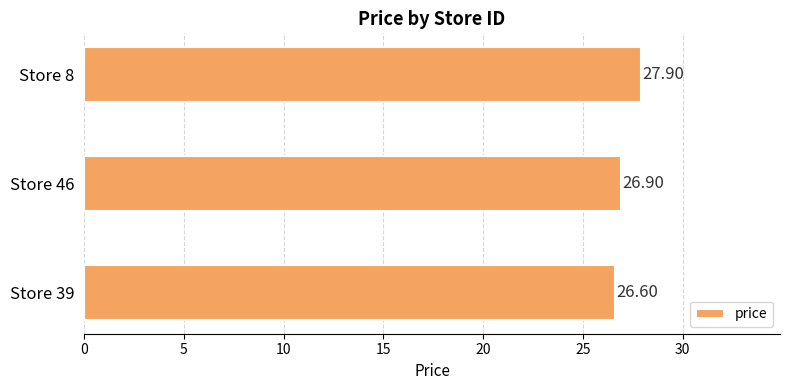

Does the chart contain stacked bars?

No